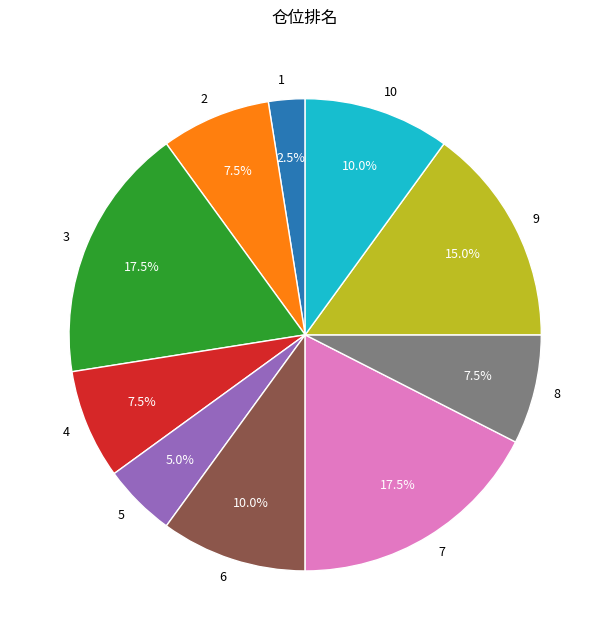

To the nearest percent, what is the average slice percentage?

10%